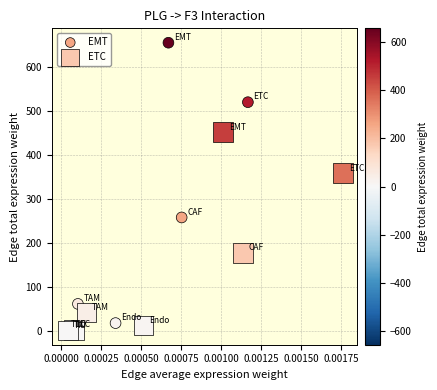

What are all the series names shown in the legend?

EMT, ETC